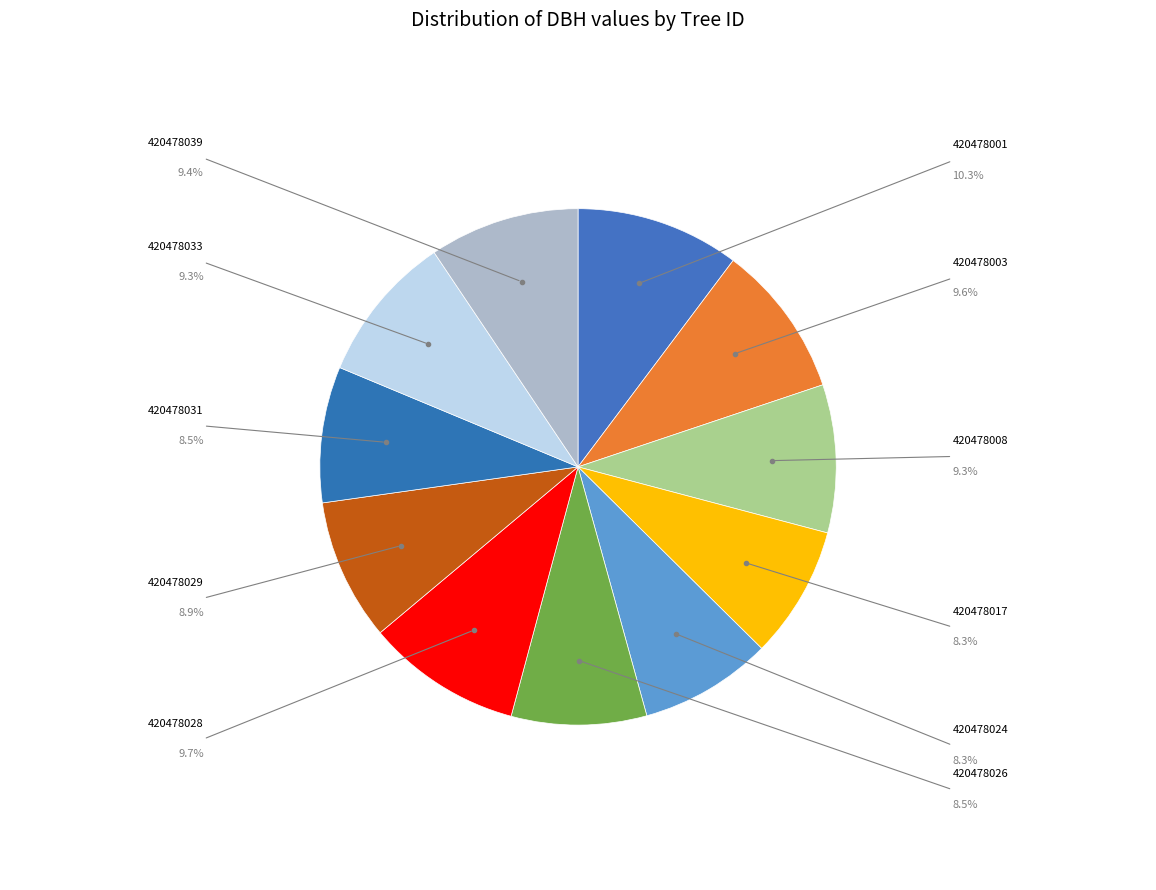

Count the number of slices in the pie.

11